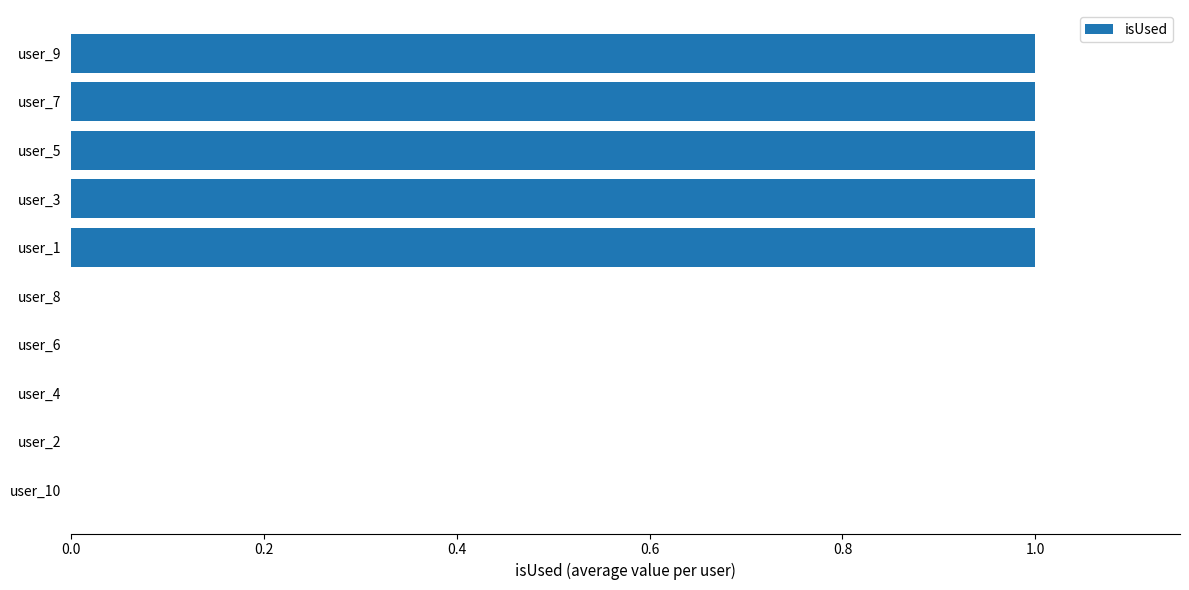

The value at user_6 is 0. True or false?

True